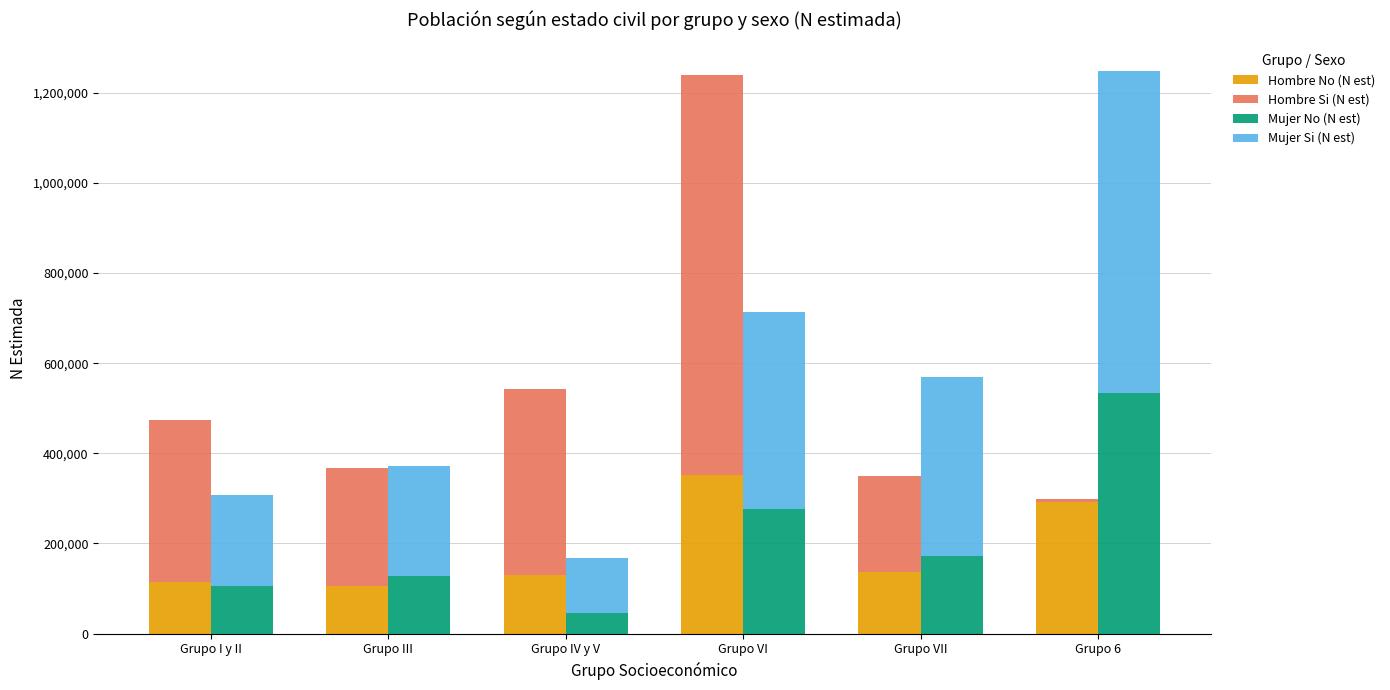

At which category is the sum across all series the highest?

Grupo VI